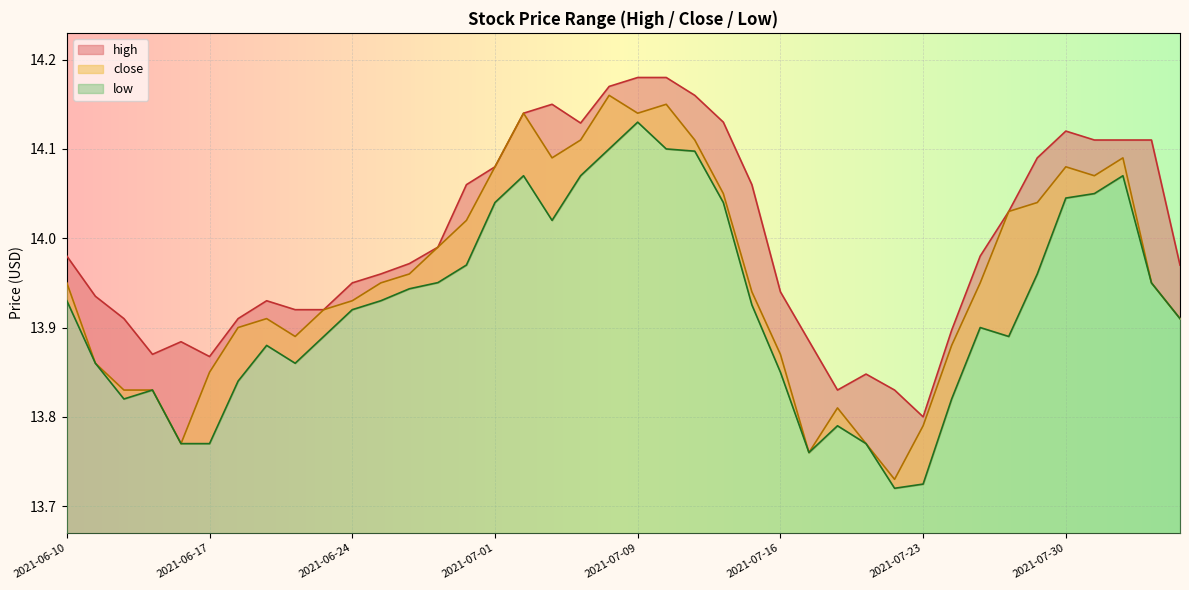

Is it true that low equals 3.8 at 2021-07-06?

False